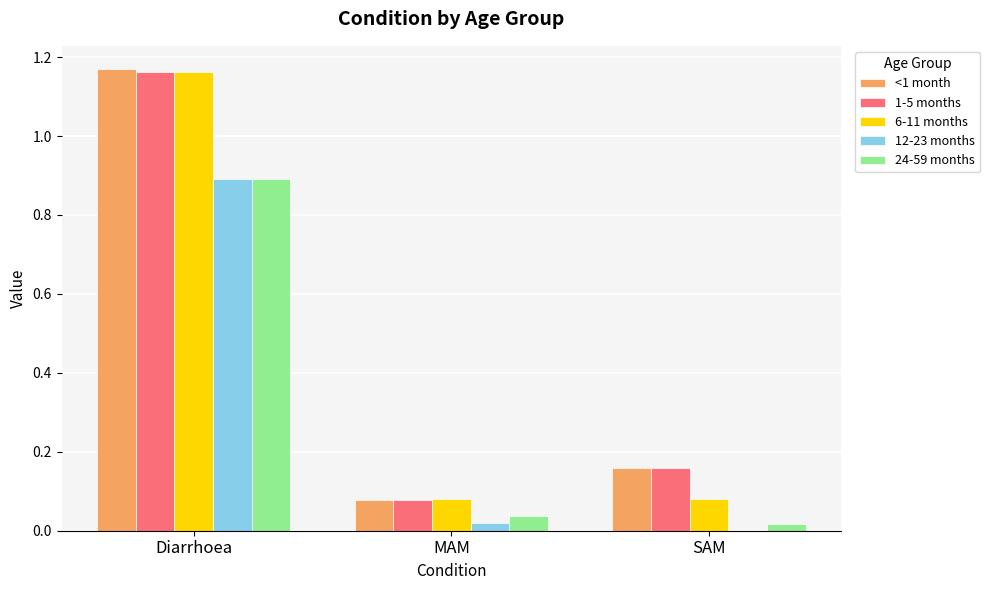

Which label corresponds to the largest value in the chart?

Diarrhoea